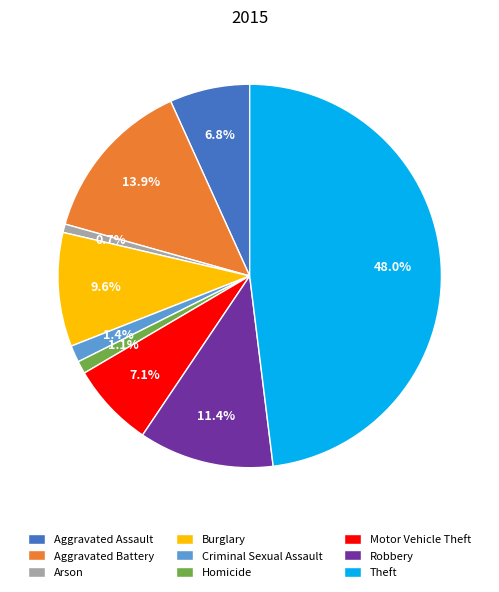

Between Homicide and Burglary, which is larger?

Burglary